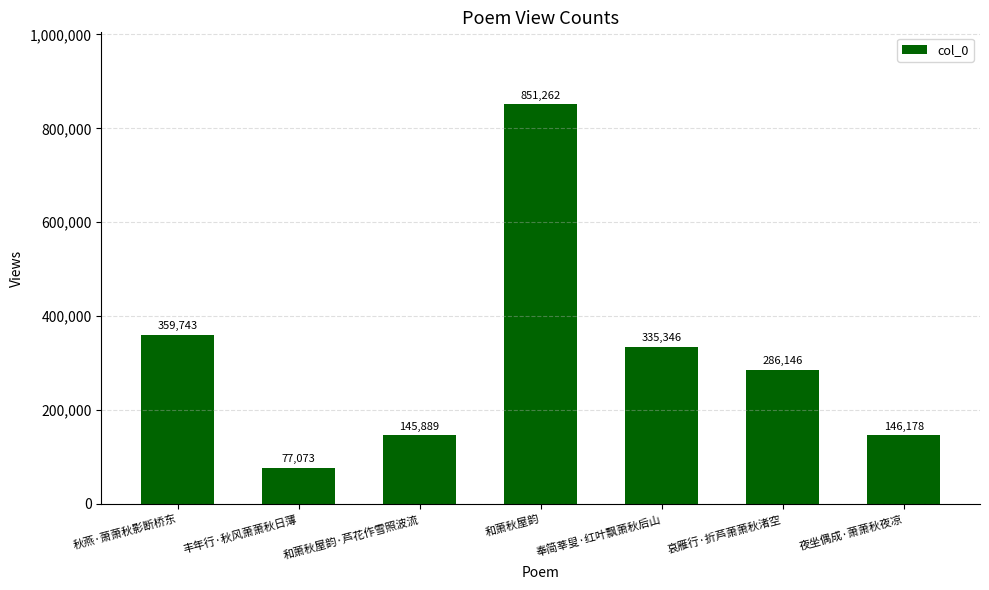

What is the label of the 3rd bar from the right?

奉简莘叟·红叶飘萧秋后山